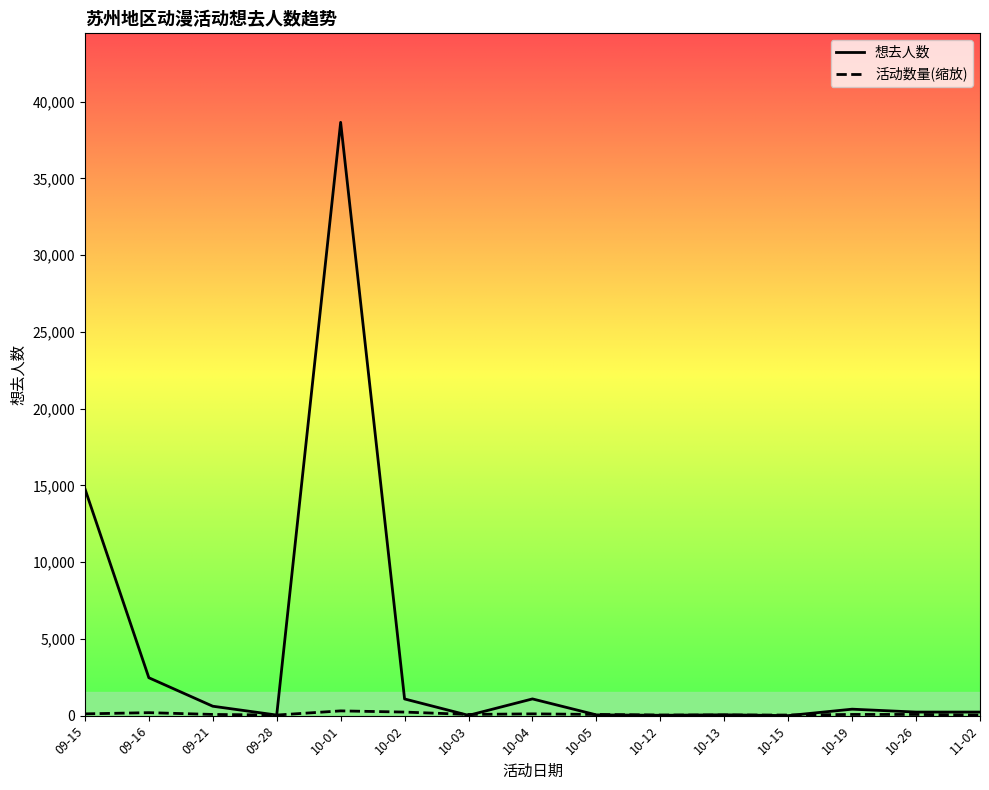

Which category has the highest value in the 活动数量(缩放) series?

10-01